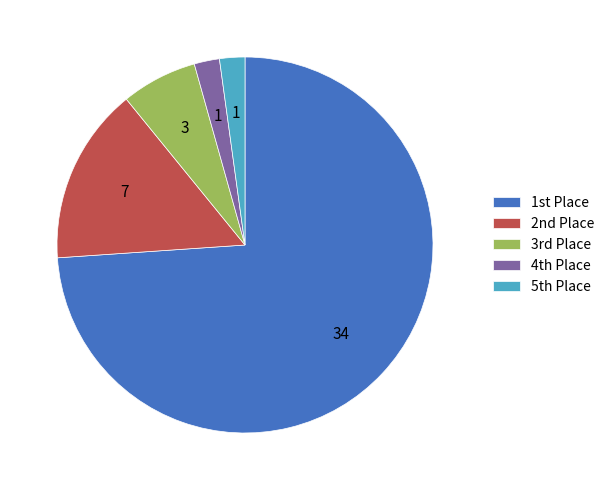

Does any single category account for the majority?

Yes